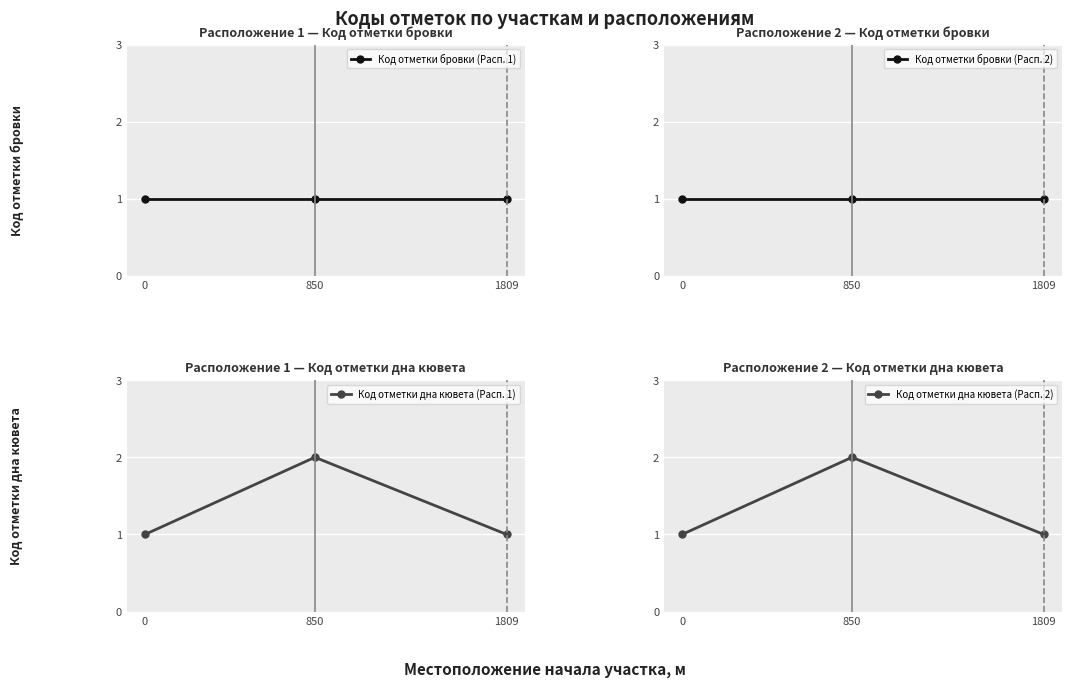

The Код отметки дна кювета (Расп. 2) series shows 1 at 0. True or false?

True